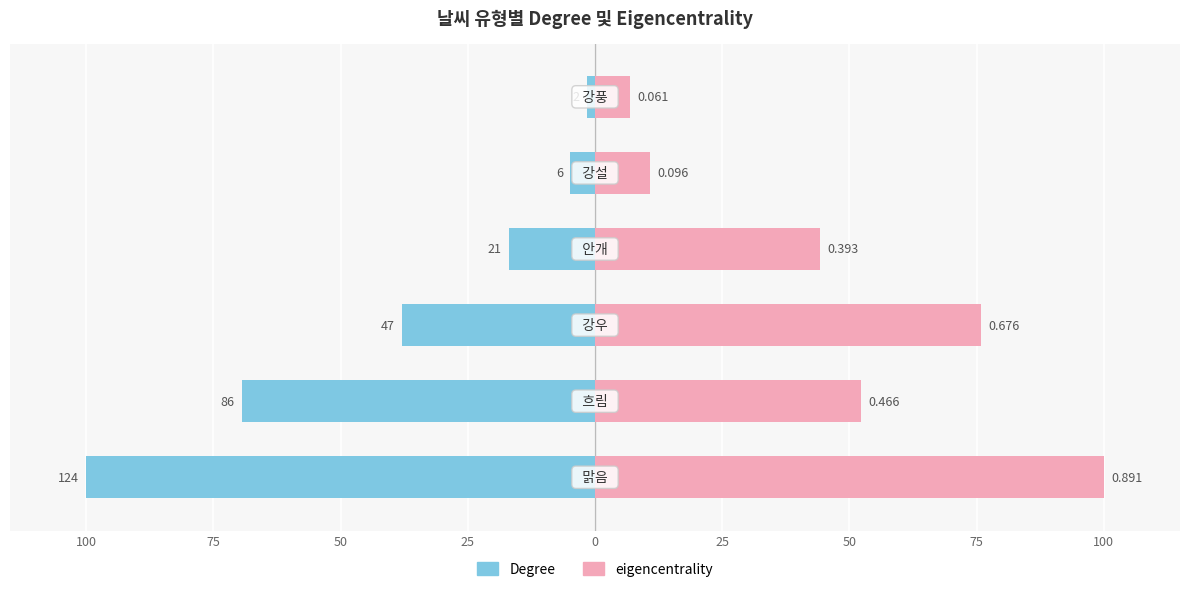

Which series has the largest range (max minus min)?

Degree